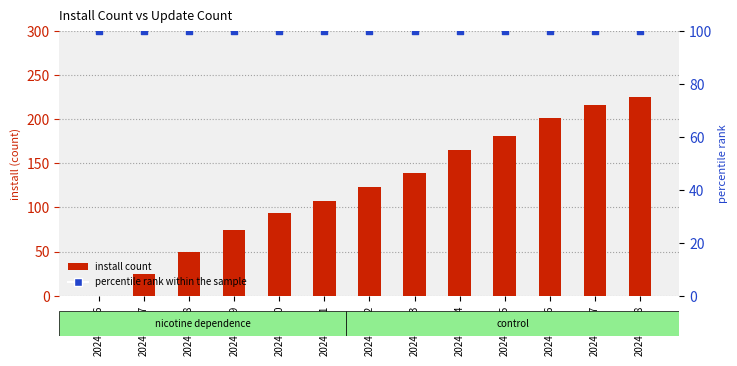

Which series contains the lowest Y value?

install (normalized)